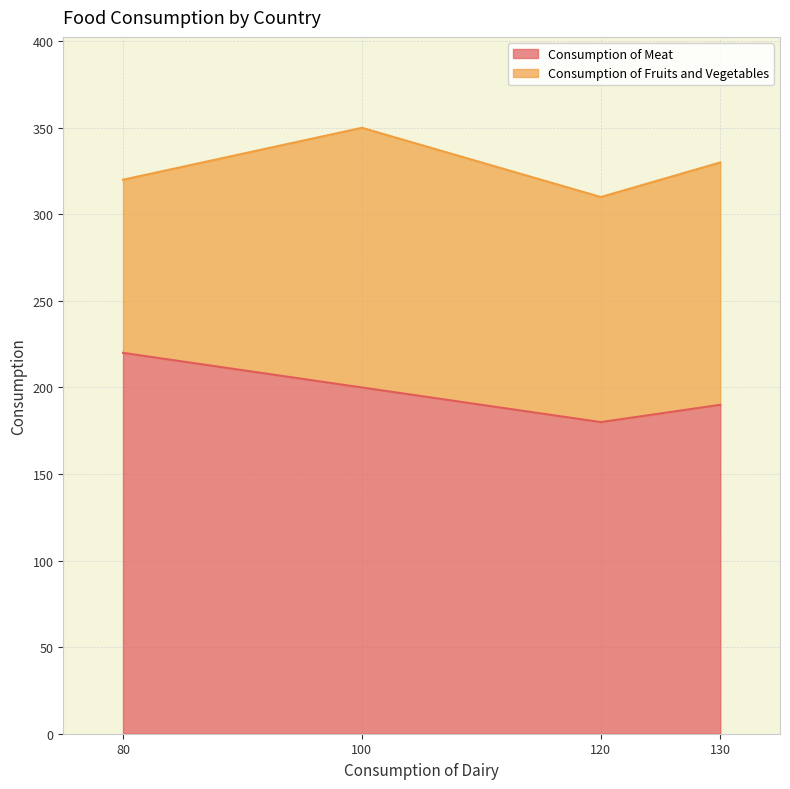

What is the lowest value of the Consumption of Meat series?

180